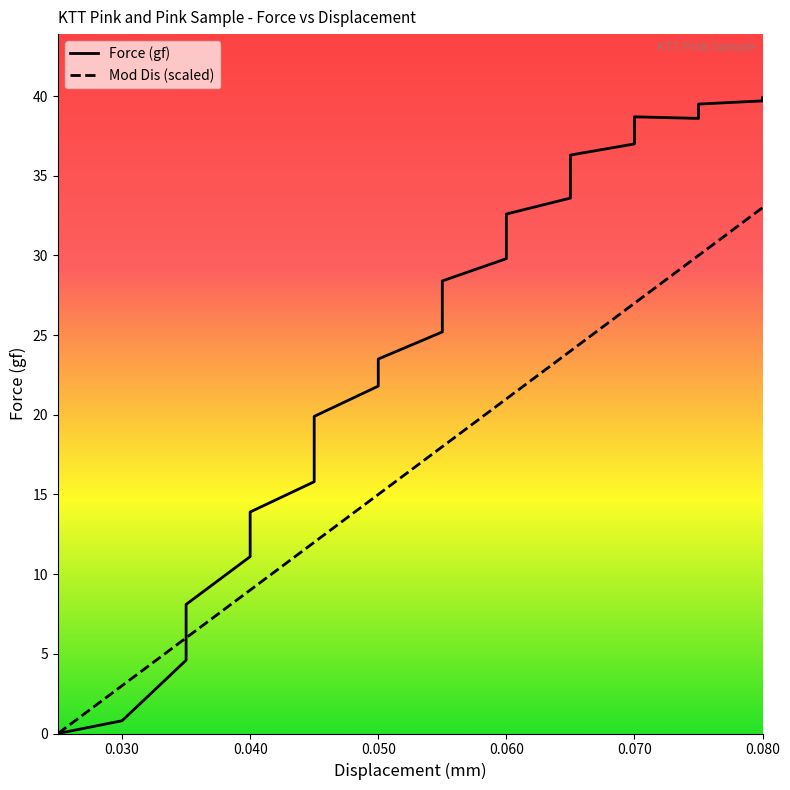

What is the difference between the second highest and second lowest values in the Force (gf) series?

39.0